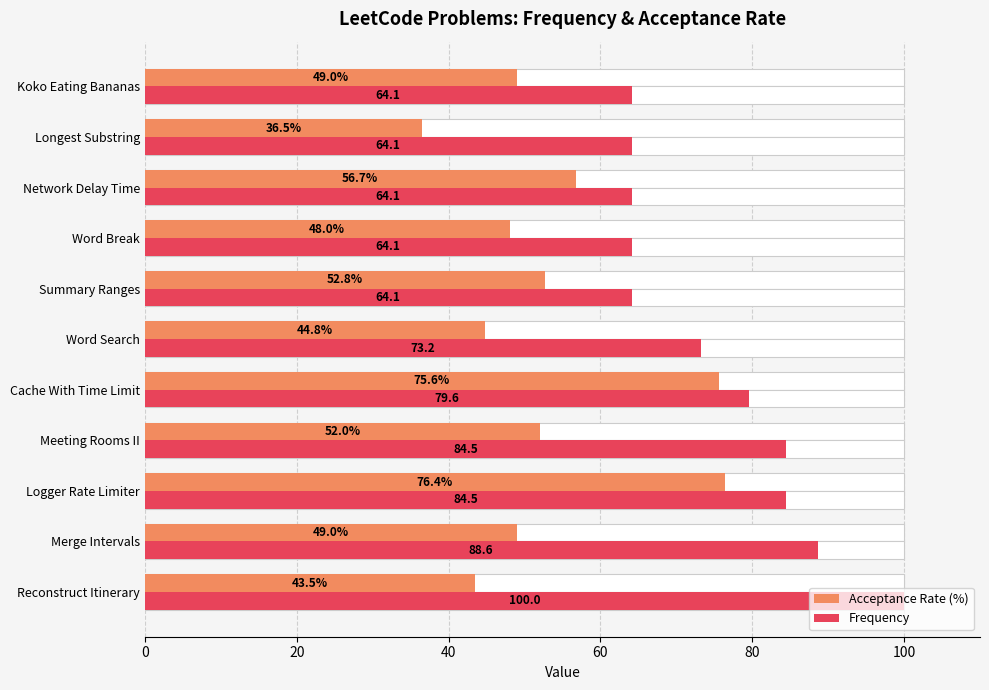

Which series changed the most between Merge Intervals and Koko Eating Bananas?

Frequency